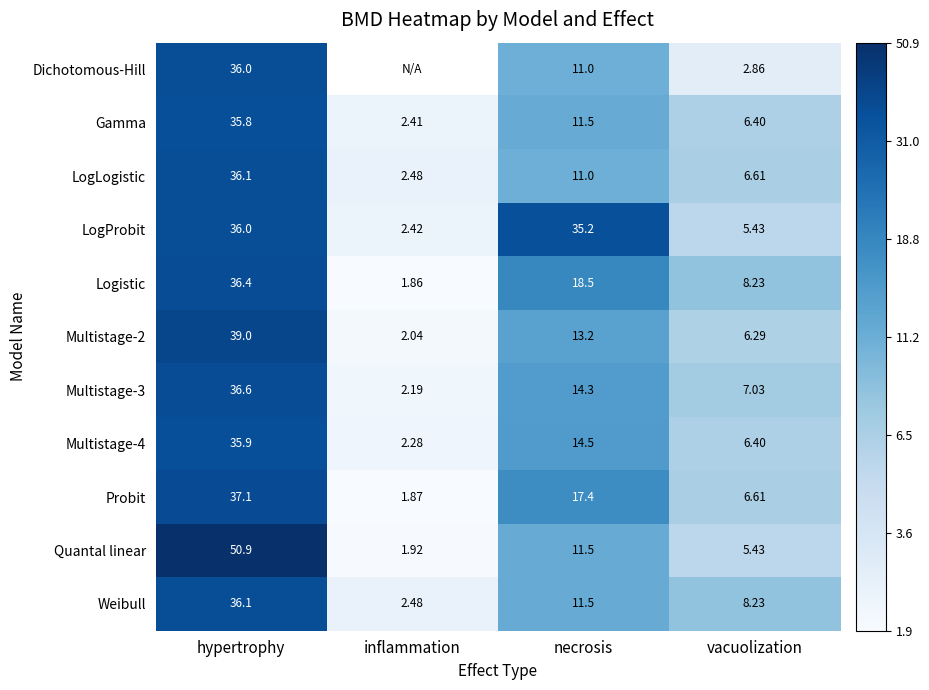

At which label does Probit first exceed 17?

hypertrophy